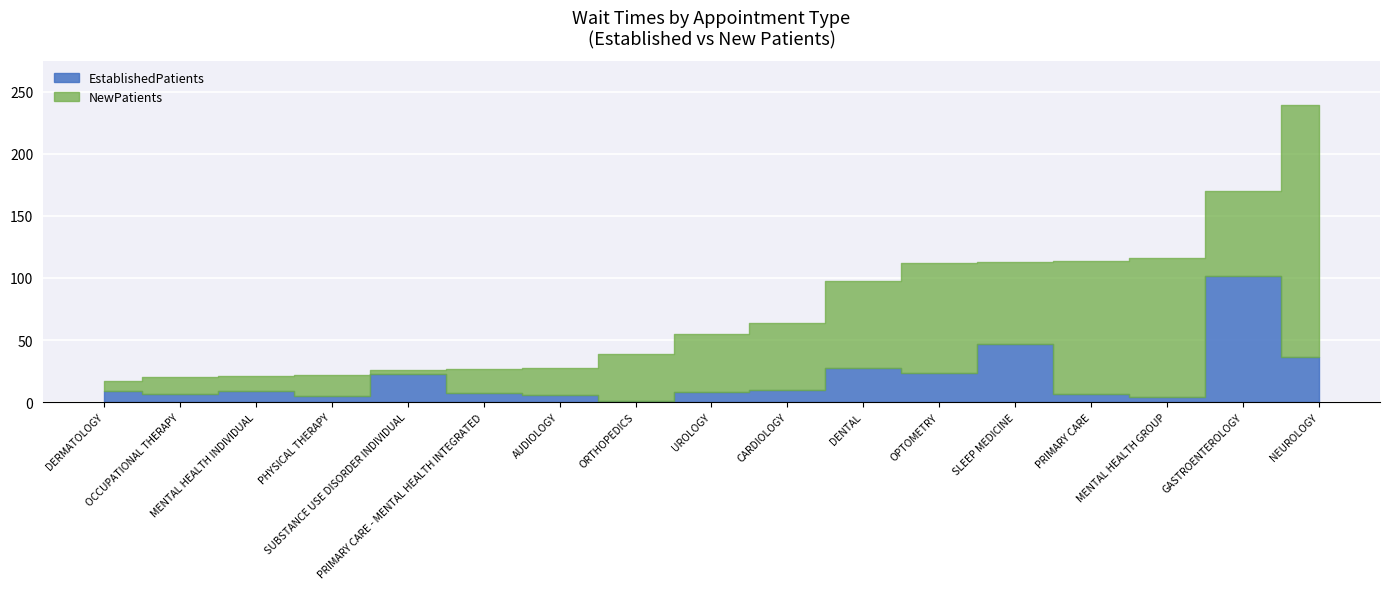

Which category has the lowest value across all series?

ORTHOPEDICS